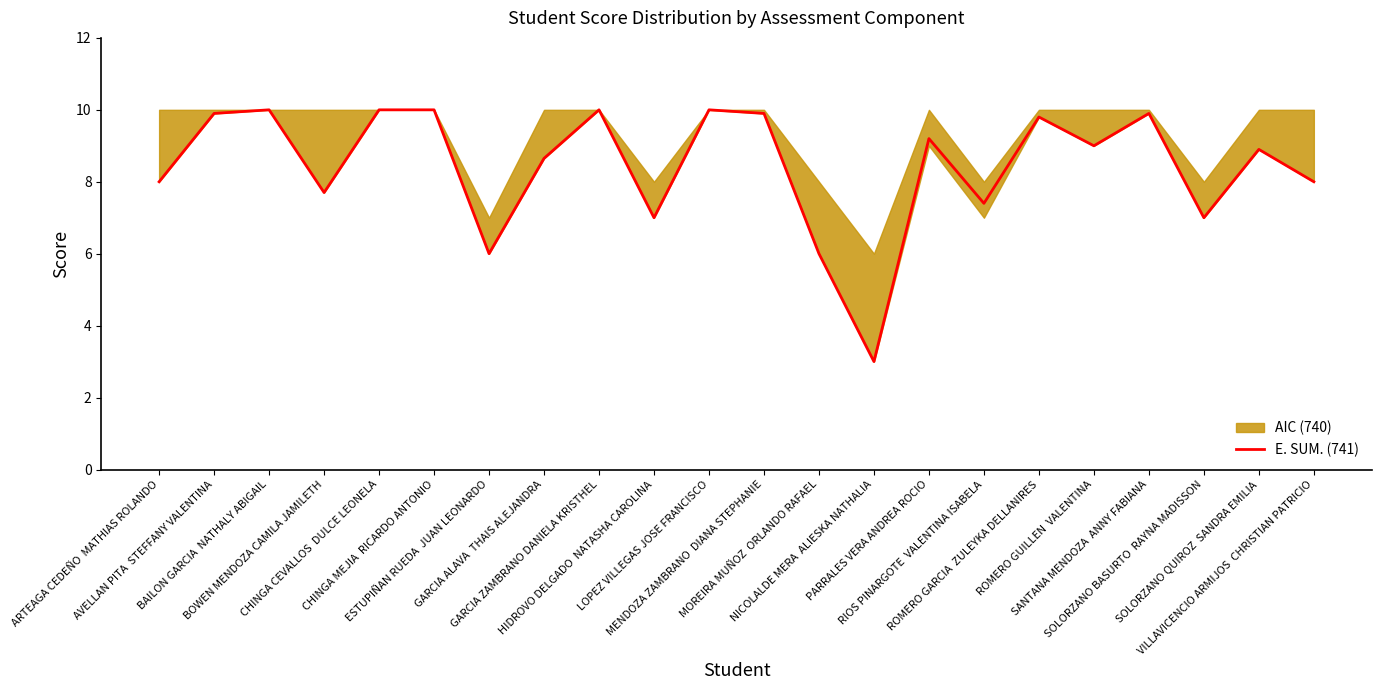

What is the sum of the values at VILLAVICENCIO ARMIJOS  CHRISTIAN PATRICIO and ROMERO GUILLEN  VALENTINA?

17.0